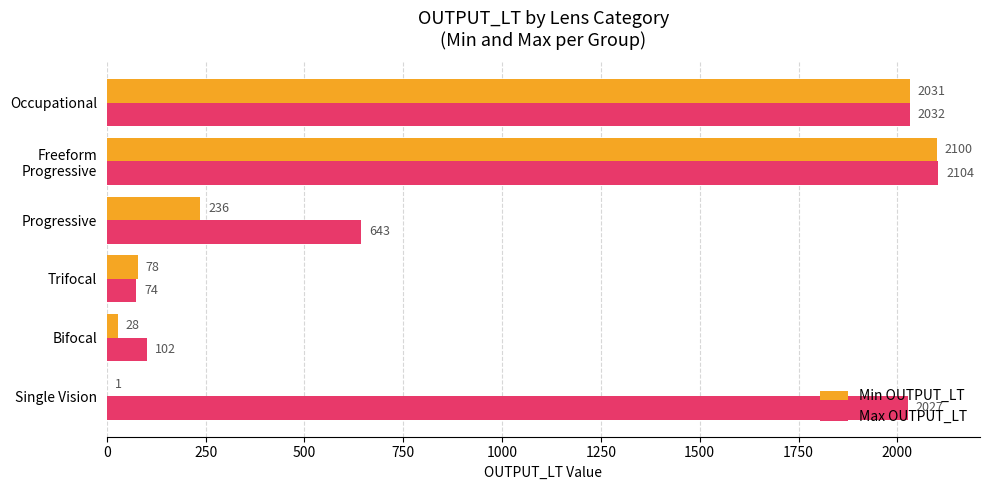

What is the total value across all series at Bifocal?

130